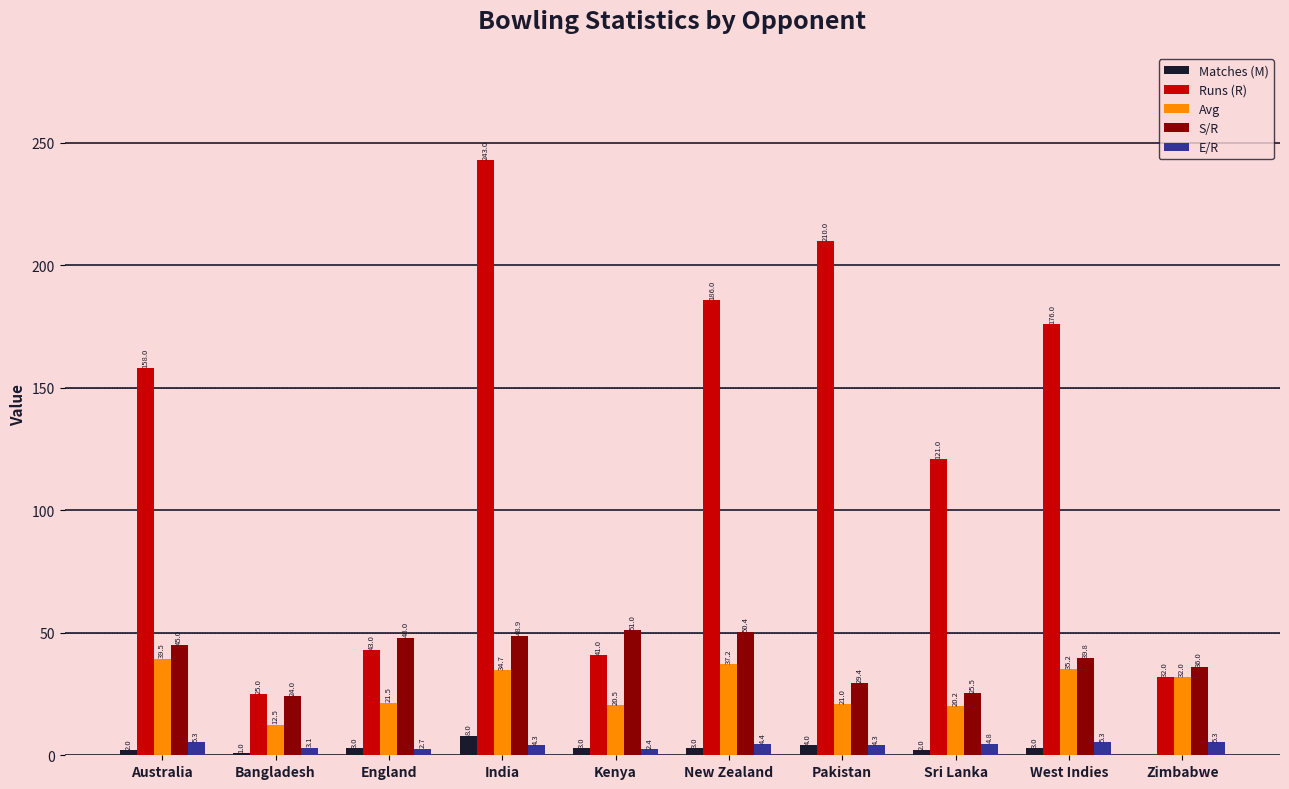

Read the Avg value at England.

21.5